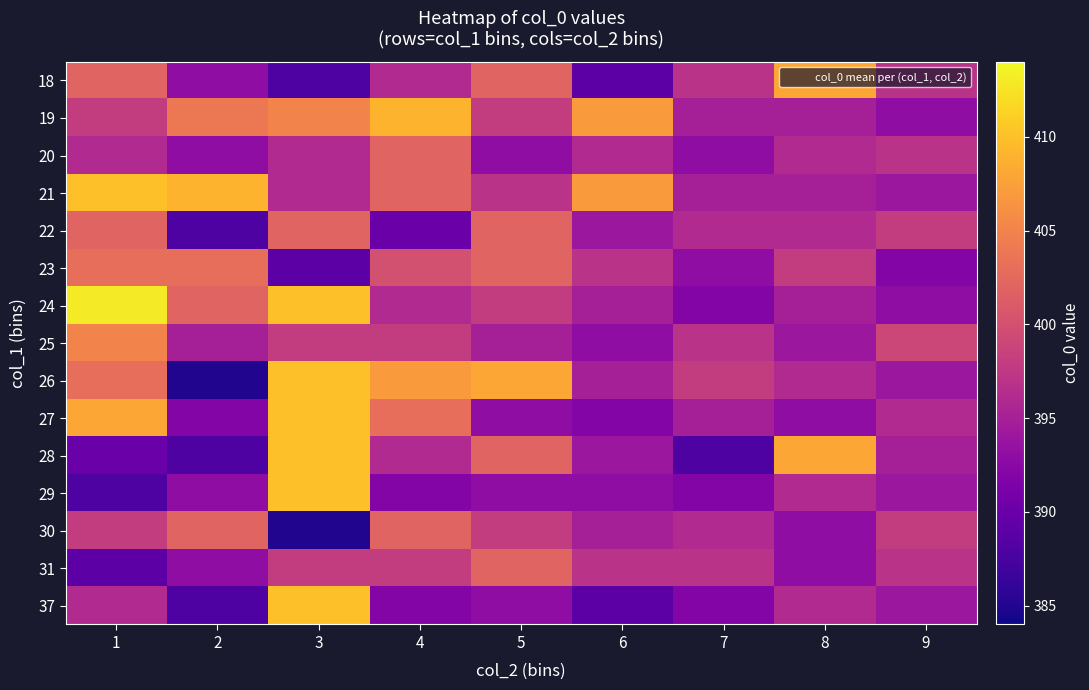

Reading right to left, list all the values displayed in this chart.

18: 9=397	8=408	7=397	6=389	5=402	4=396	3=388	2=393	1=402
19: 9=393	8=395	7=395	6=407	5=398	4=409	3=405	2=404	1=398
20: 9=397	8=396	7=393	6=396	5=393	4=402	3=396	2=393	1=396
21: 9=394	8=395	7=395	6=407	5=397	4=402	3=396	2=409	1=410
22: 9=398	8=396	7=396	6=394	5=402	4=390	3=402	2=388	1=402
23: 9=392	8=398	7=393	6=397	5=402	4=400	3=389	2=403	1=403
24: 9=393	8=395	7=392	6=395	5=398	4=396	3=410	2=402	1=413
25: 9=399	8=394	7=397	6=393	5=395	4=398	3=398	2=395	1=405
26: 9=394	8=396	7=398	6=395	5=408	4=407	3=410	2=385	1=403
27: 9=396	8=393	7=395	6=392	5=393	4=403	3=410	2=392	1=408
28: 9=395	8=408	7=388	6=394	5=402	4=396	3=410	2=388	1=390
29: 9=394	8=396	7=392	6=393	5=393	4=392	3=410	2=393	1=388
30: 9=398	8=393	7=396	6=395	5=398	4=402	3=385	2=402	1=398
31: 9=397	8=393	7=397	6=397	5=402	4=398	3=398	2=393	1=389
37: 9=394	8=396	7=392	6=389	5=393	4=392	3=410	2=388	1=396